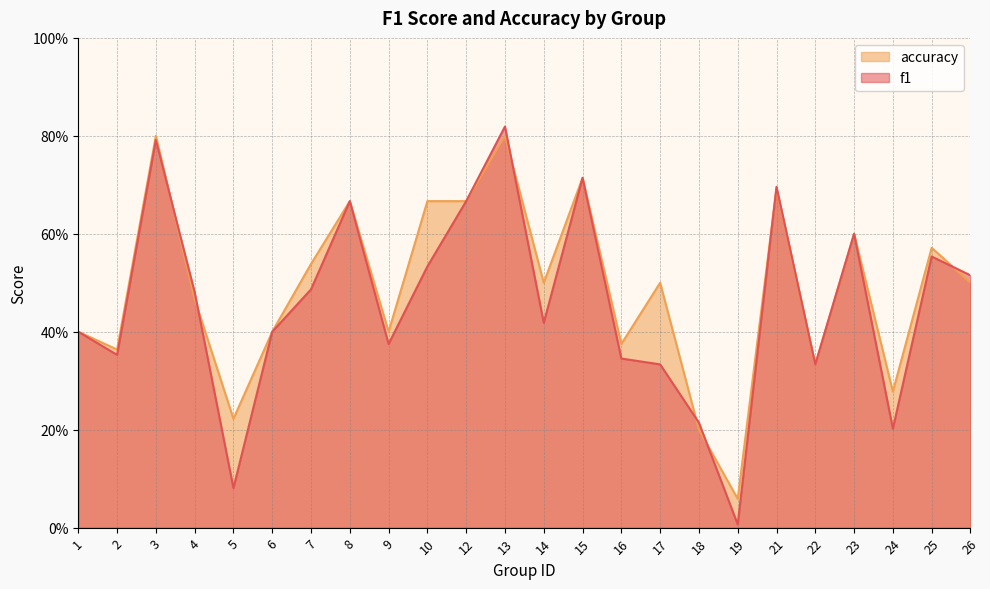

Which series has the largest total across all categories?

accuracy